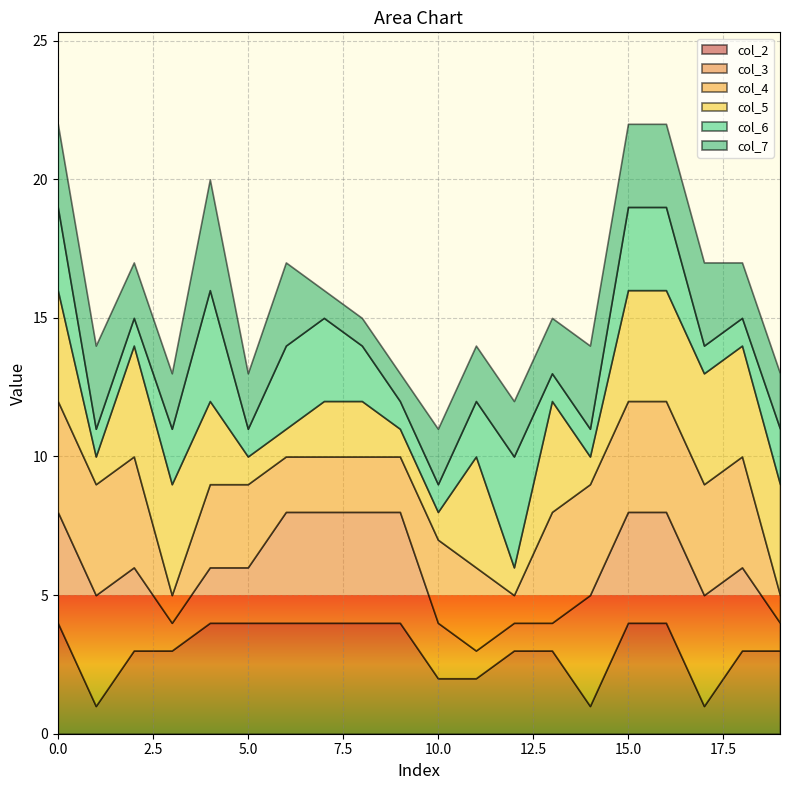

Does the chart display data point markers on the line(s)?

No